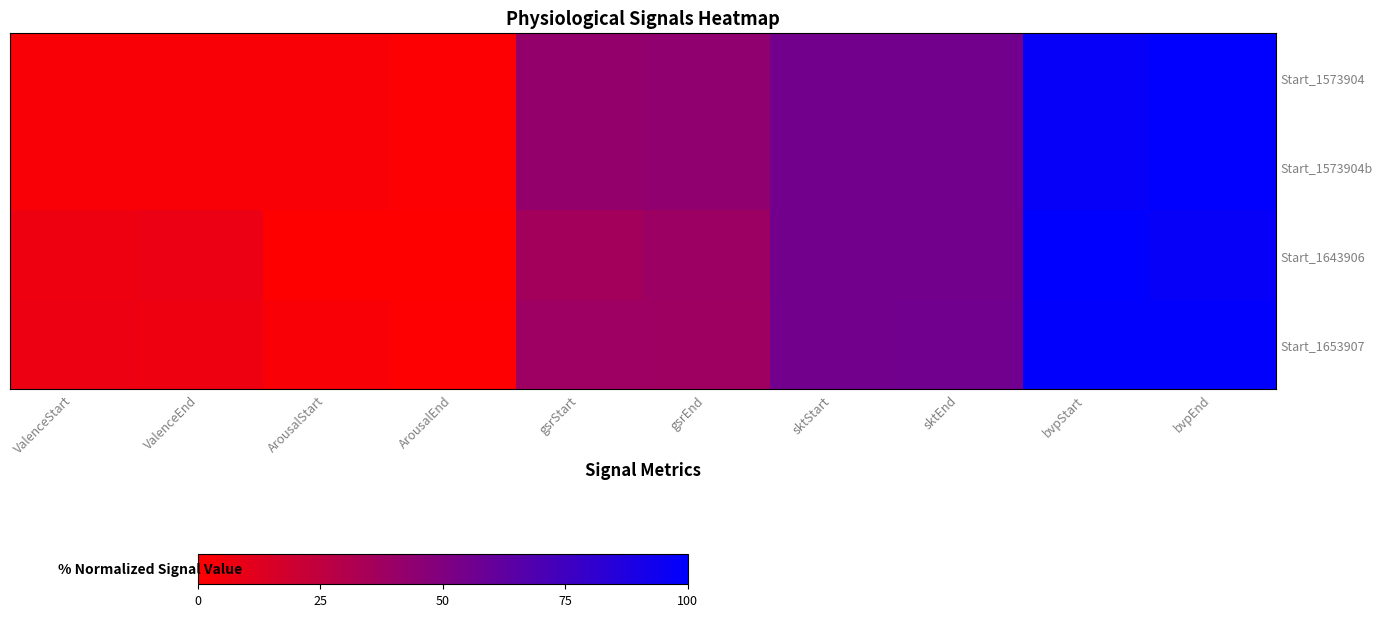

At which category is the sum across all series the highest?

bvpEnd